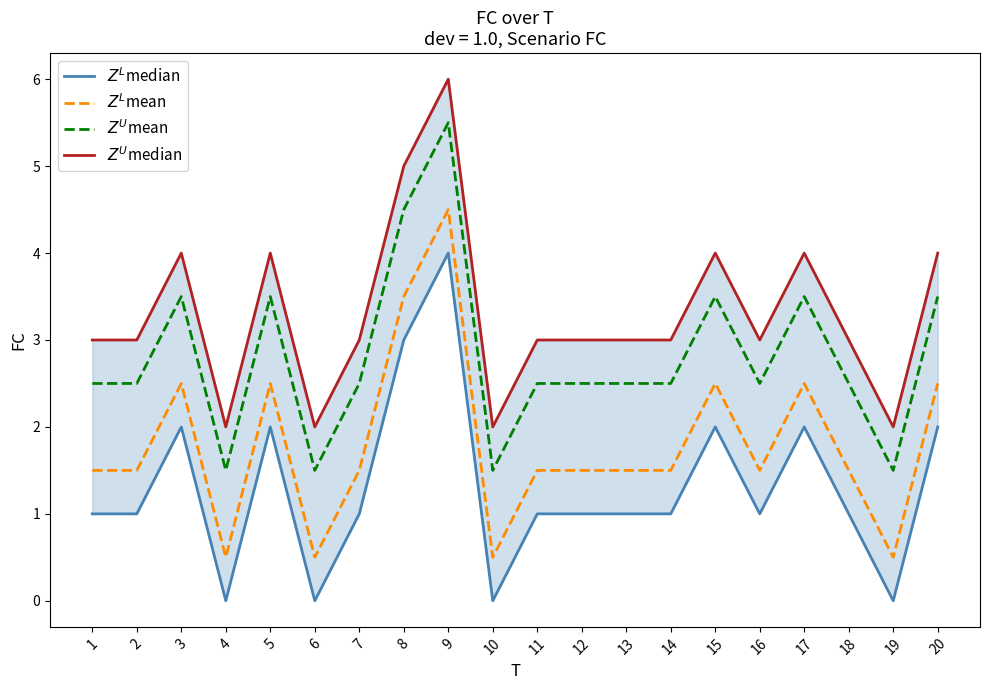

List the labels in order of $Z^U$mean value, largest first.

9, 8, 3, 5, 15, 17, 20, 1, 2, 7, 11, 12, 13, 14, 16, 18, 4, 6, 10, 19